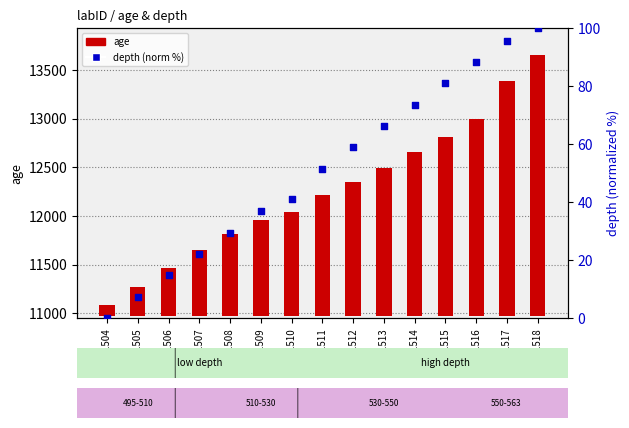

What are all the series names shown in the legend?

age, depth (norm)